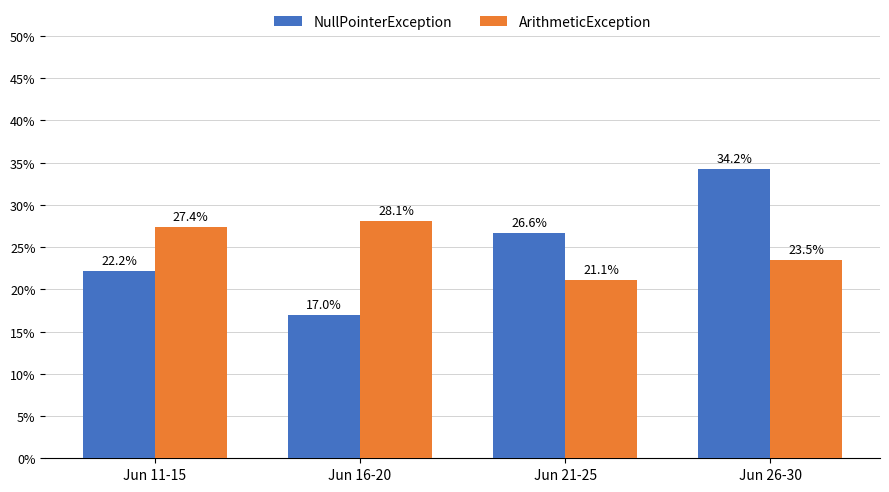

The ArithmeticException series shows 27.4 at Jun 11-15. True or false?

True